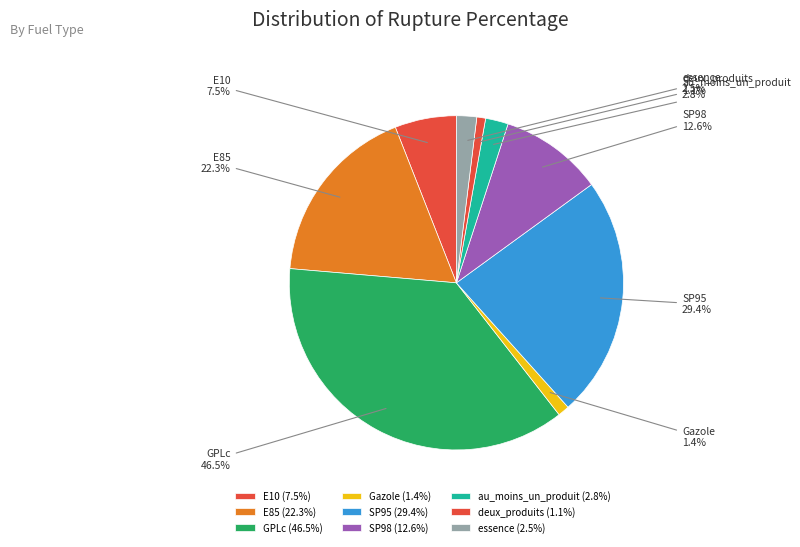

To the nearest percent, what is the average slice percentage?

11%